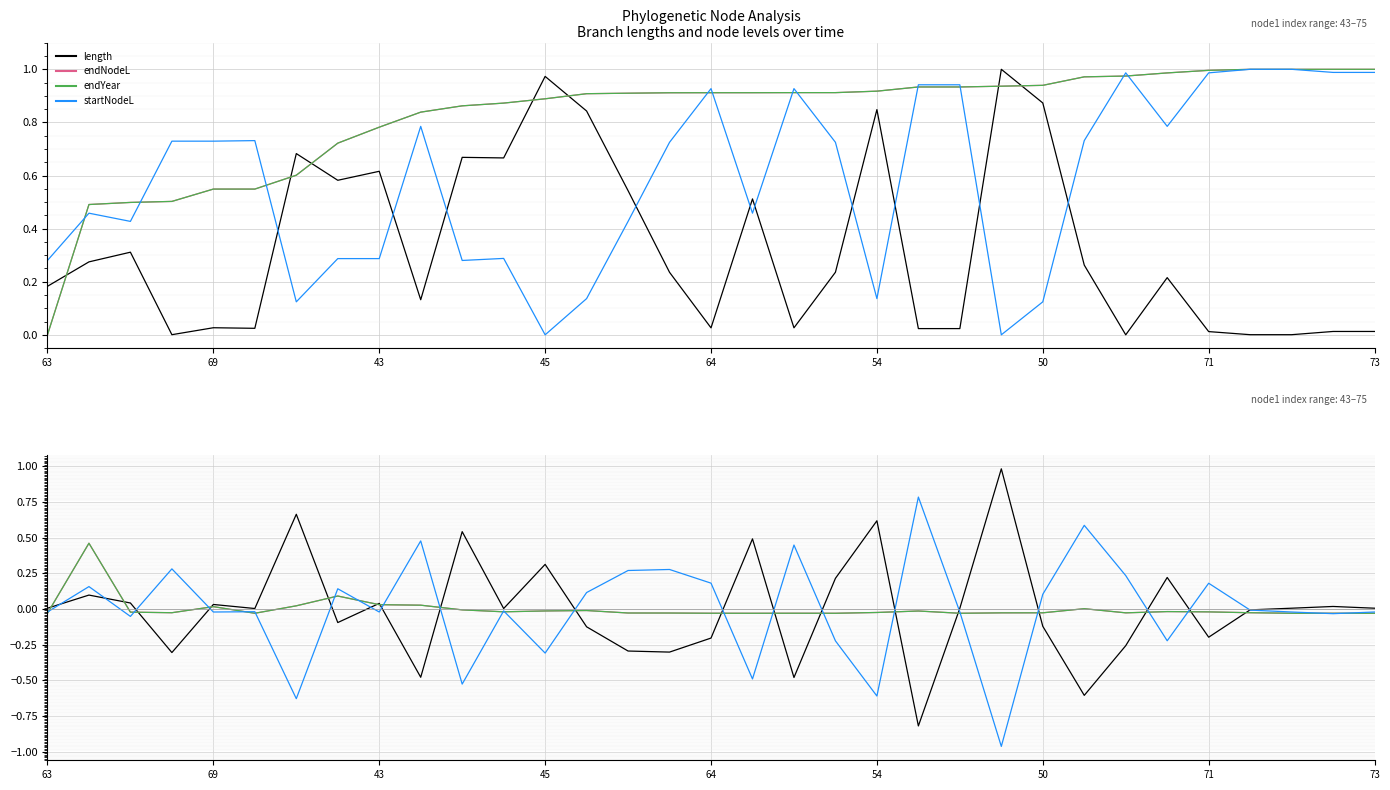

In endNodeL, how many points are higher than both neighbors (excluding endpoints)?

9